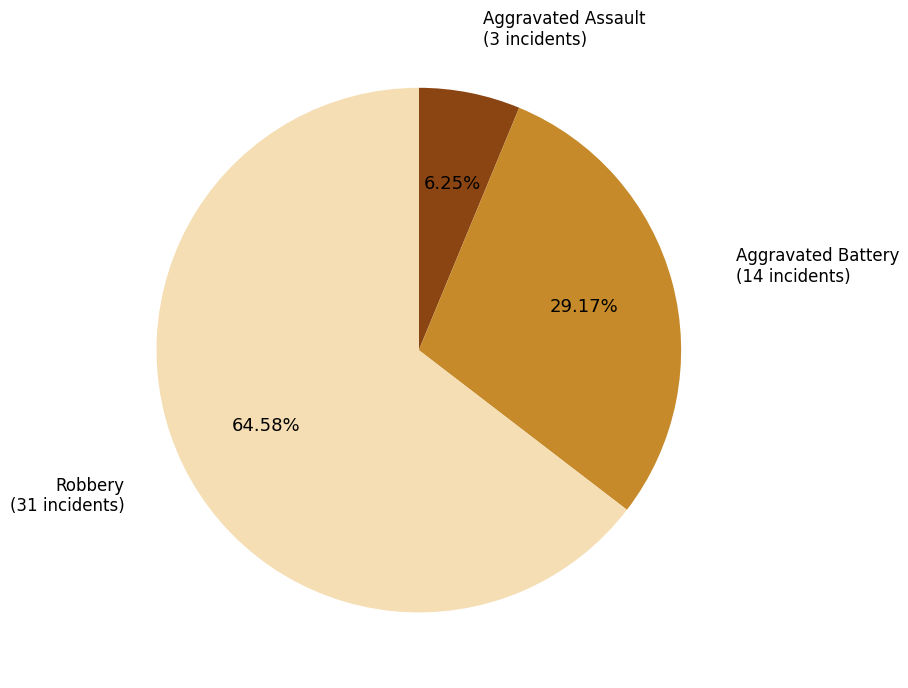

To the nearest percent, what percentage of the pie is Robbery?

65%